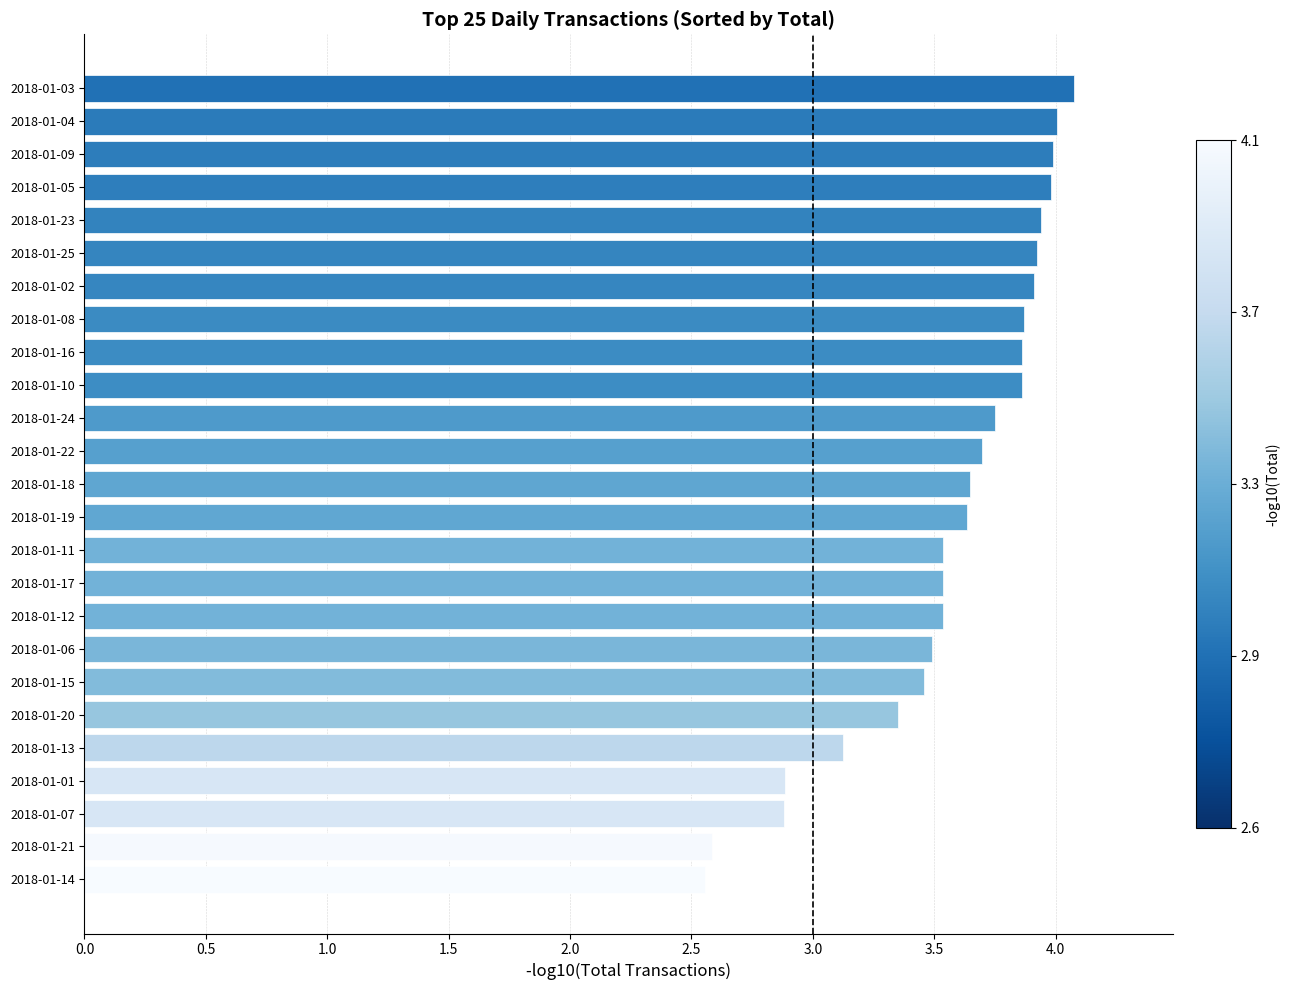

What position from the top is 2018-01-01?

22